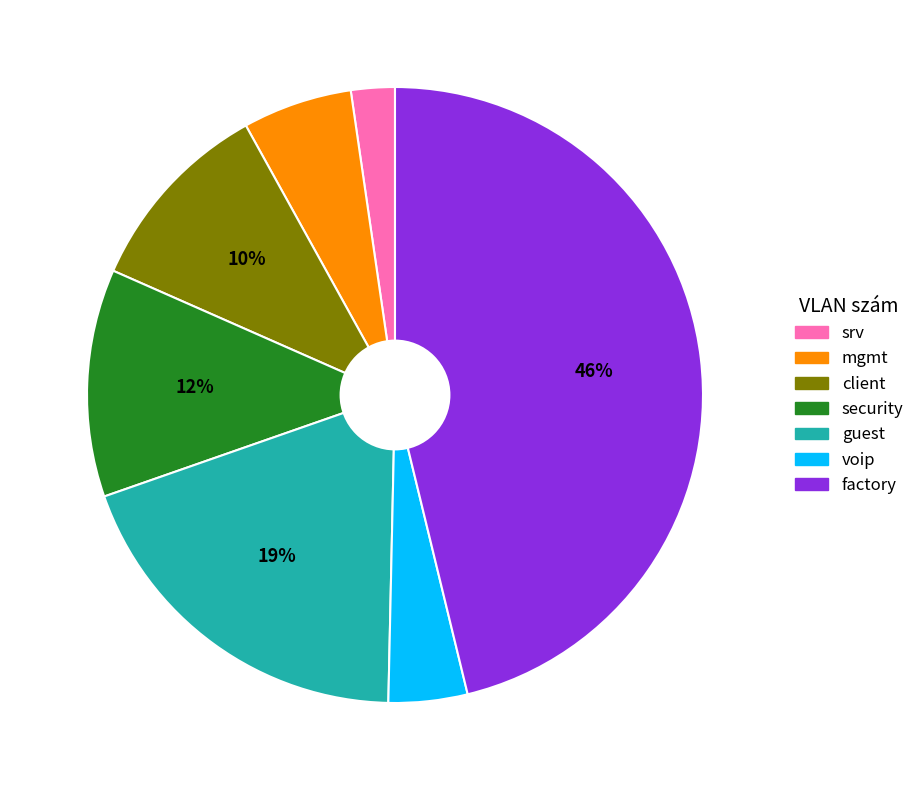

Combined, do factory and security account for over 50%?

Yes